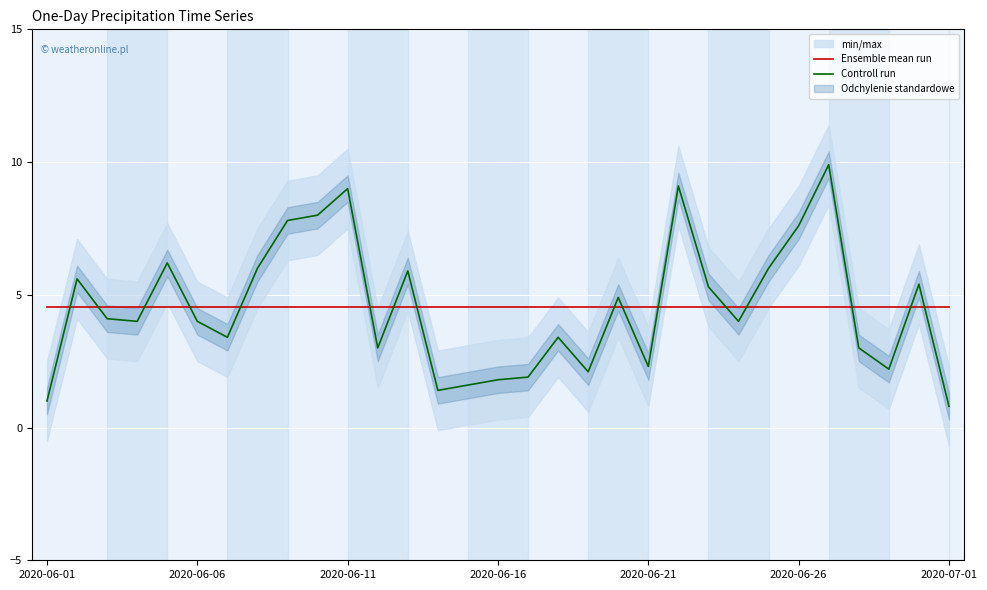

What is the difference between the maximum and minimum values in the Controll run series?

9.1